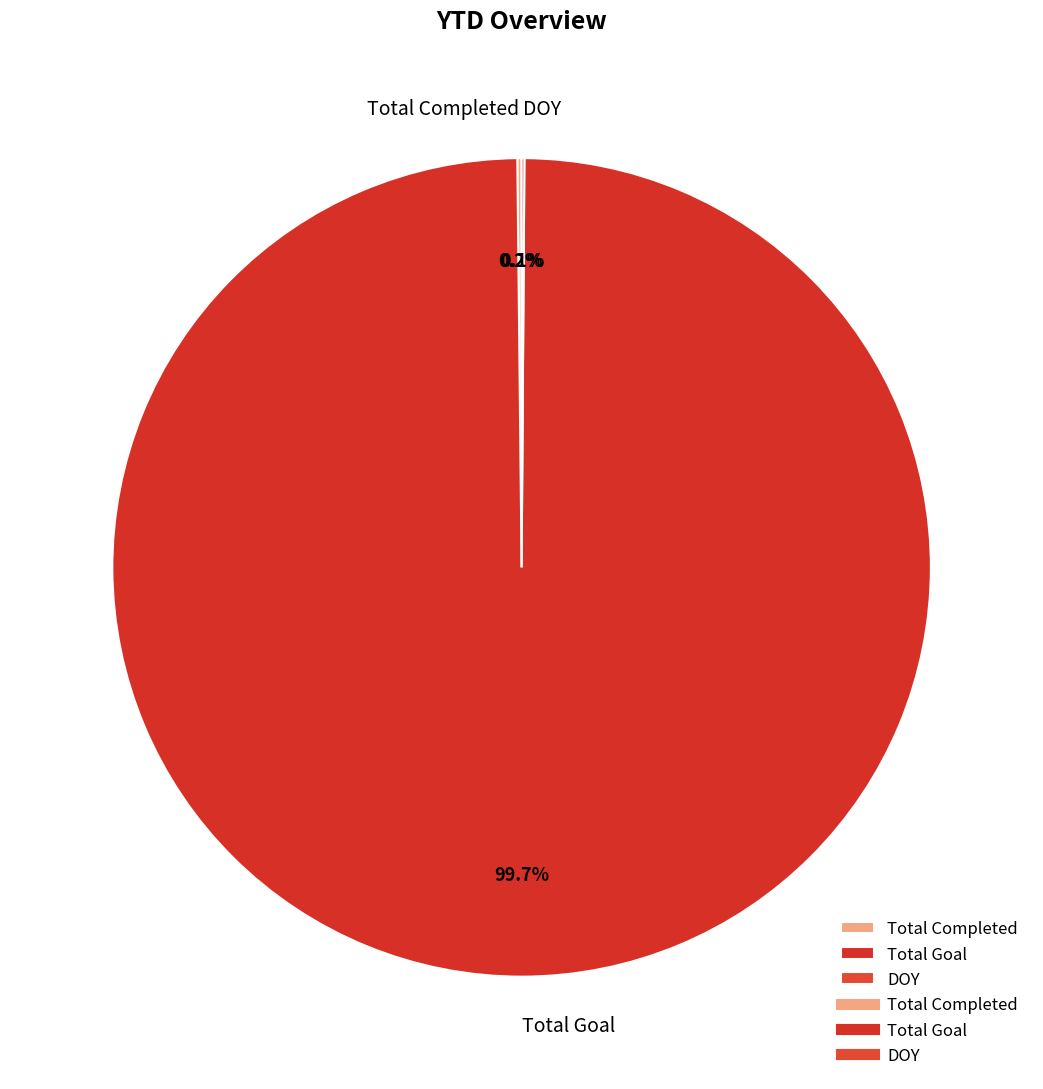

Which slice is the largest?

Total Goal